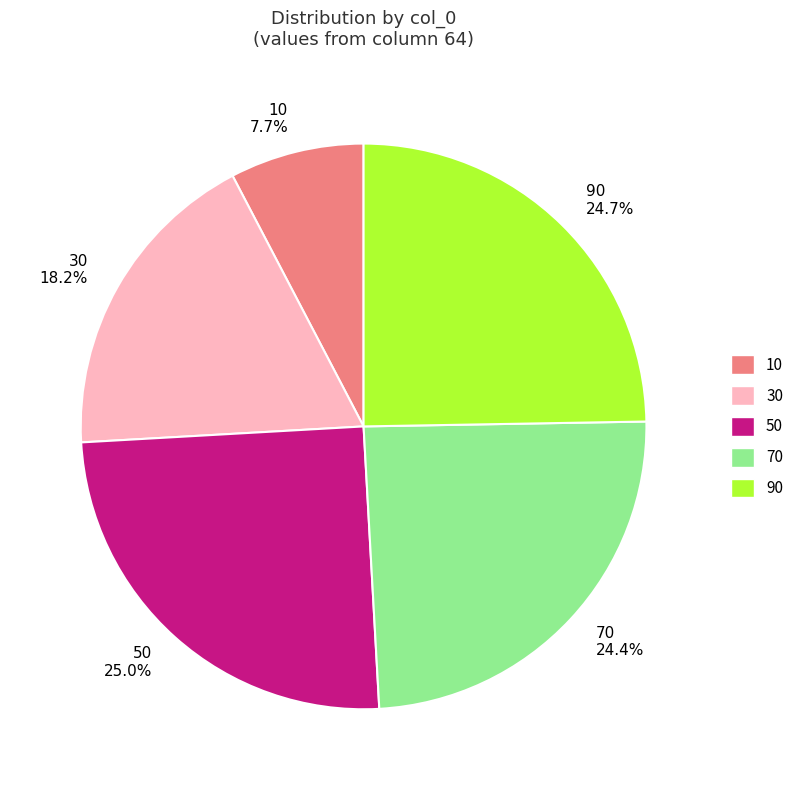

Which category has the smallest portion of the pie?

10